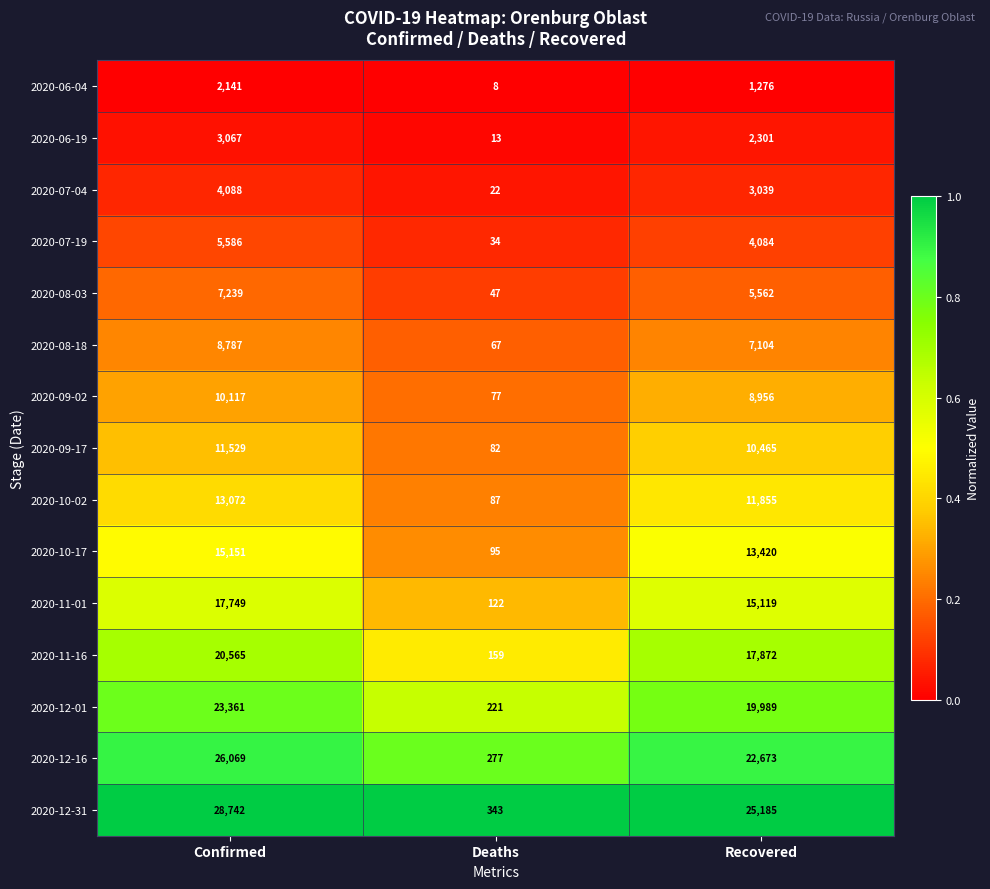

At Deaths, list the series in order from largest to smallest.

2020-12-31, 2020-12-16, 2020-12-01, 2020-11-16, 2020-11-01, 2020-10-17, 2020-10-02, 2020-09-17, 2020-09-02, 2020-08-18, 2020-08-03, 2020-07-19, 2020-07-04, 2020-06-19, 2020-06-04